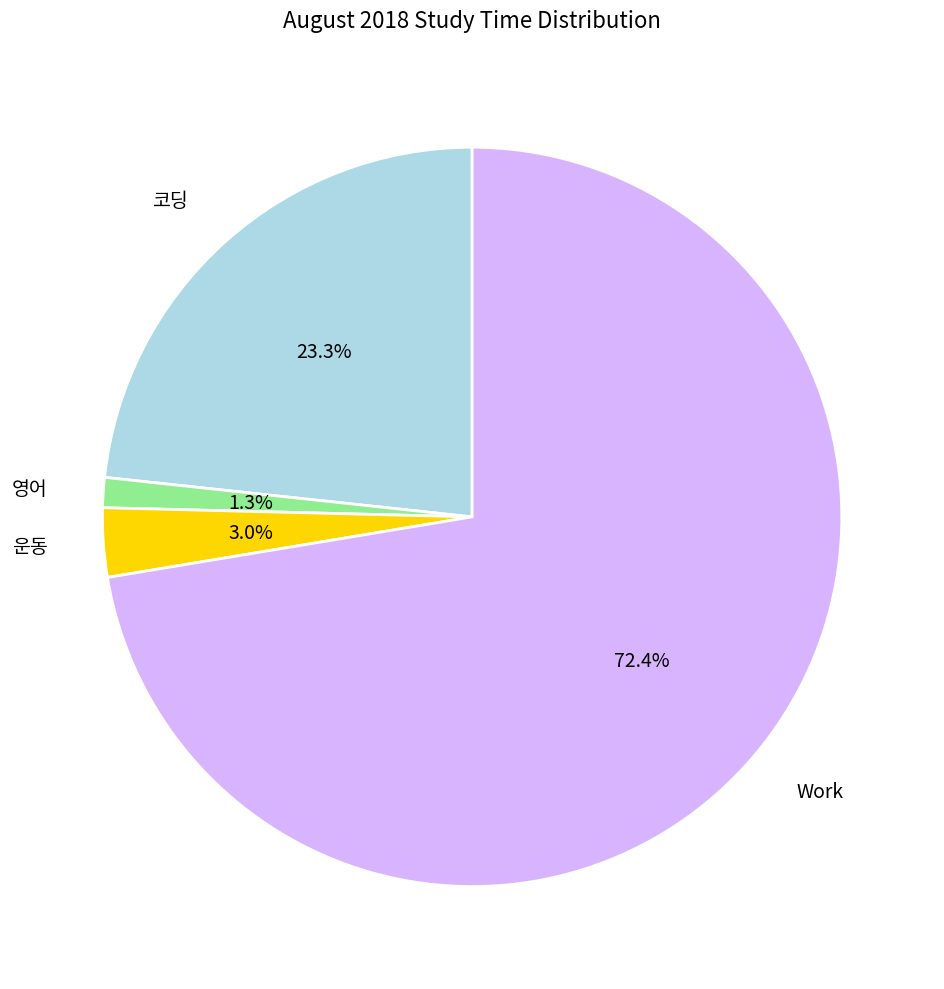

How many segments does this pie chart have?

4